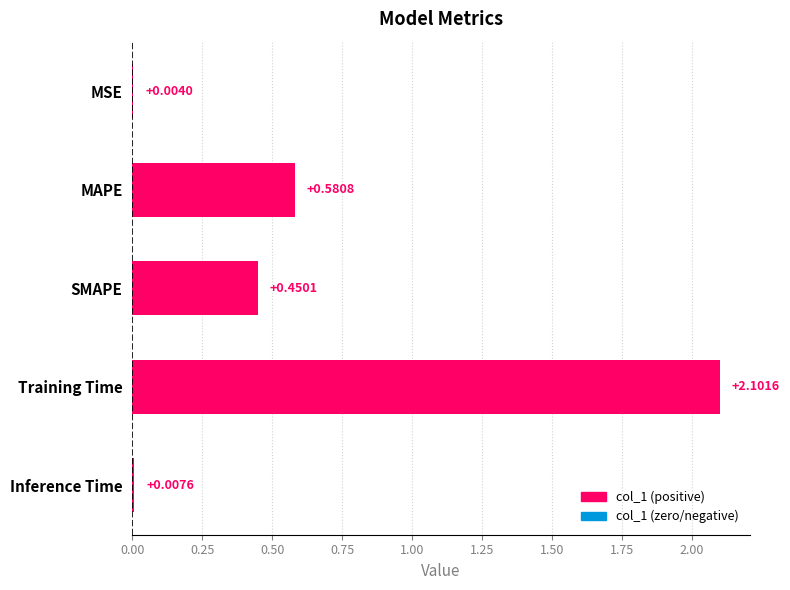

Which has a higher value, Inference Time or MAPE?

MAPE